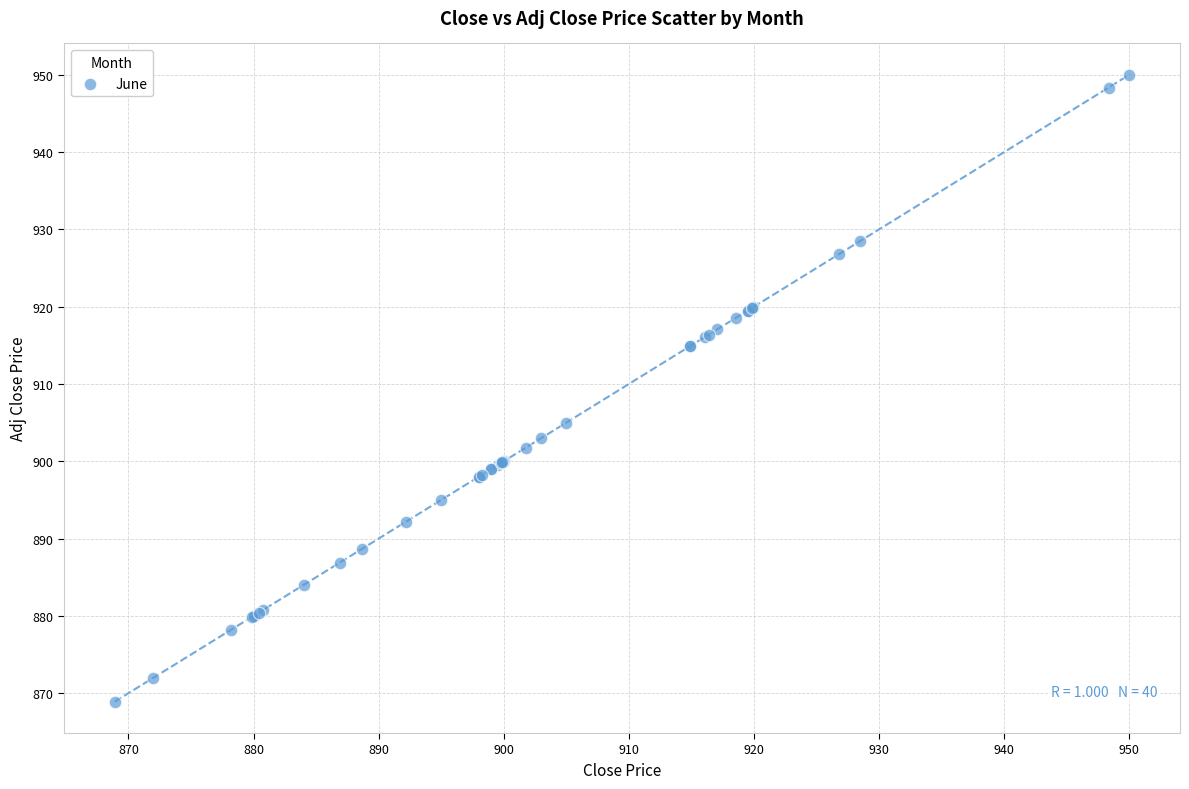

What Y value in the scatter plot is closest to 909?

905.0